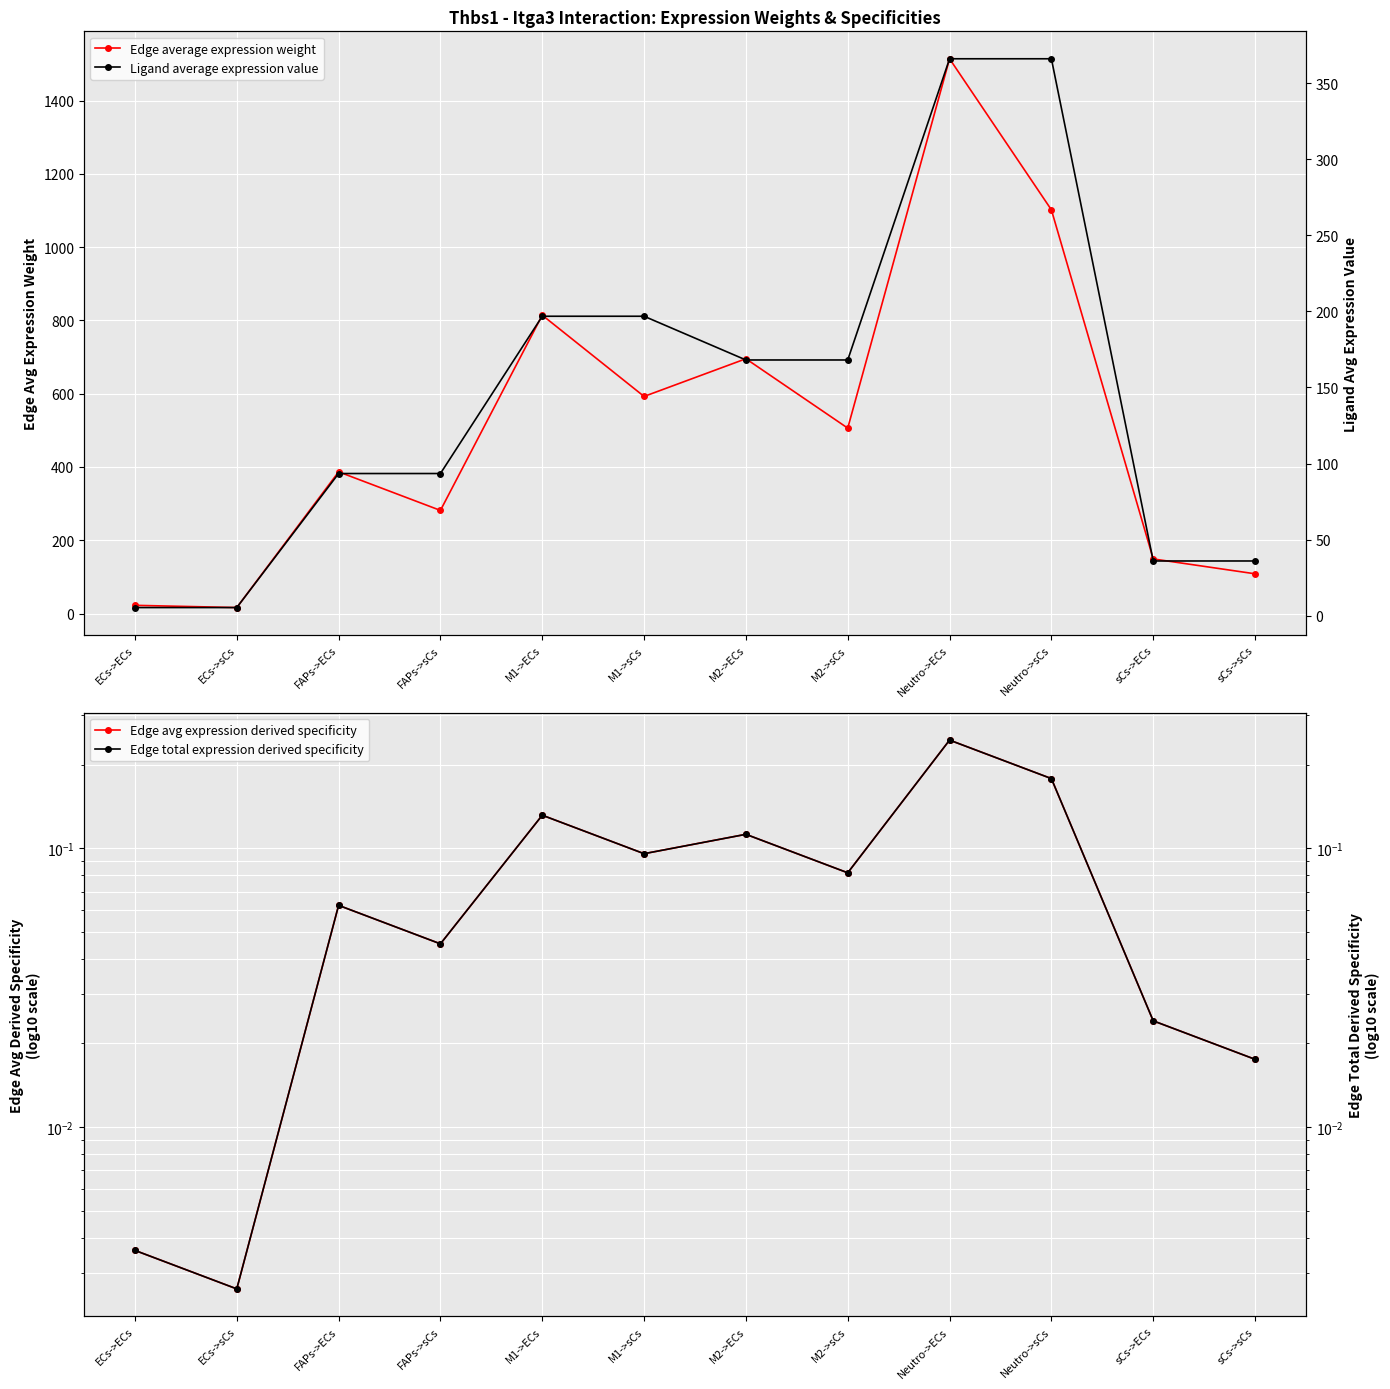

At which category is the sum across all series the highest?

Neutro->ECs